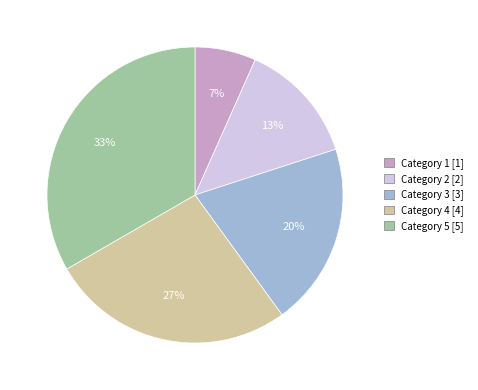

Does any single category account for the majority?

No